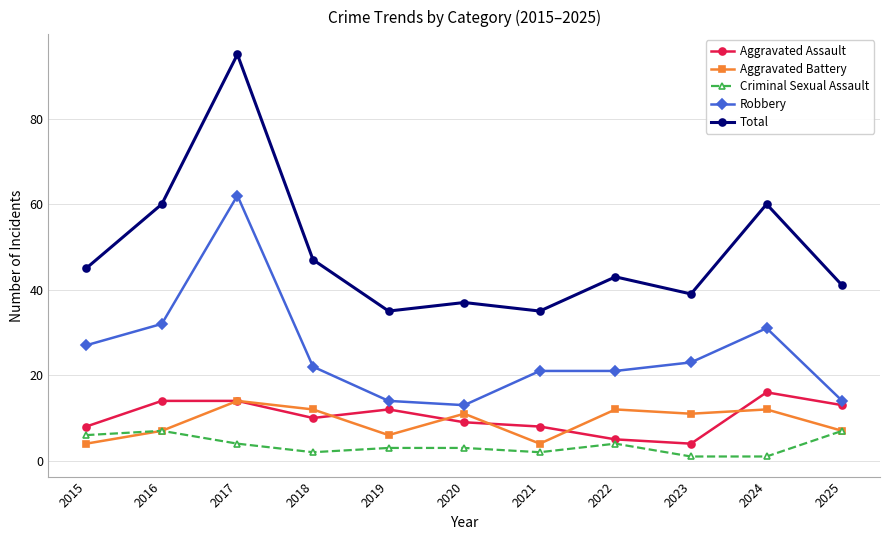

Where does the Aggravated Assault series first go above 10?

2016